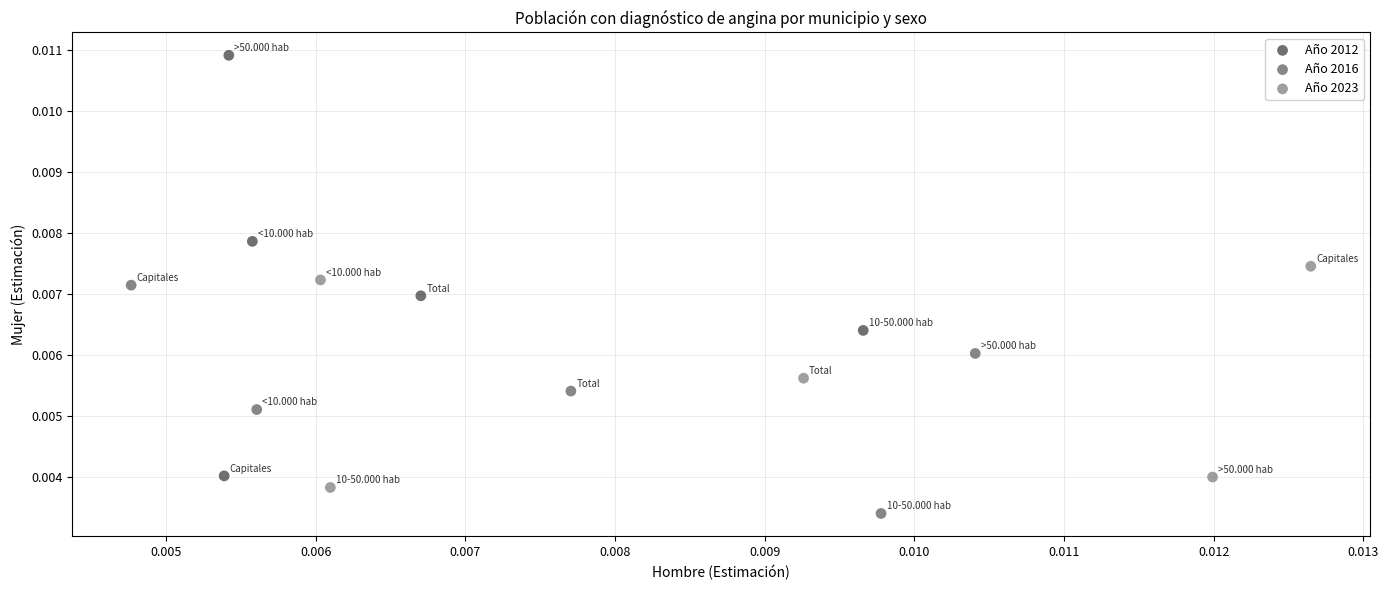

Which series contains the lowest Y value?

Año 2016